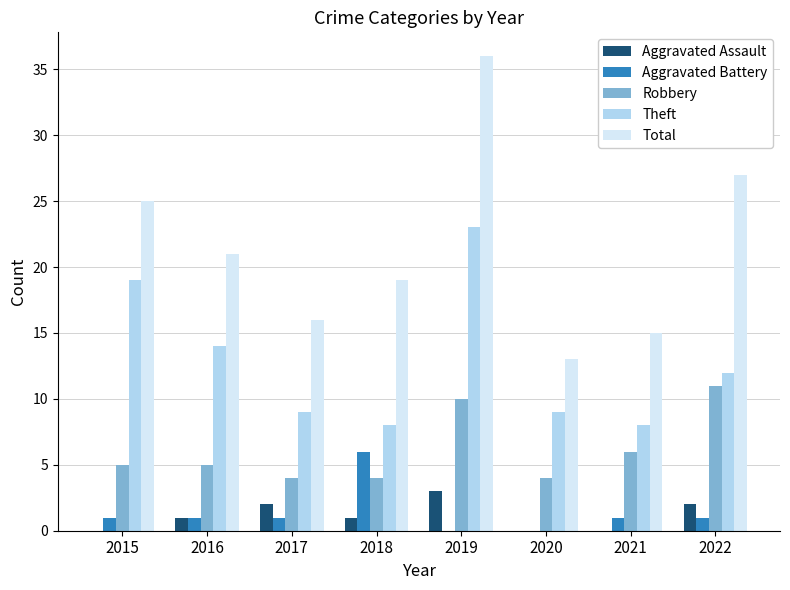

Is the value of Robbery at 2015 greater than the value of Theft at 2019?

No